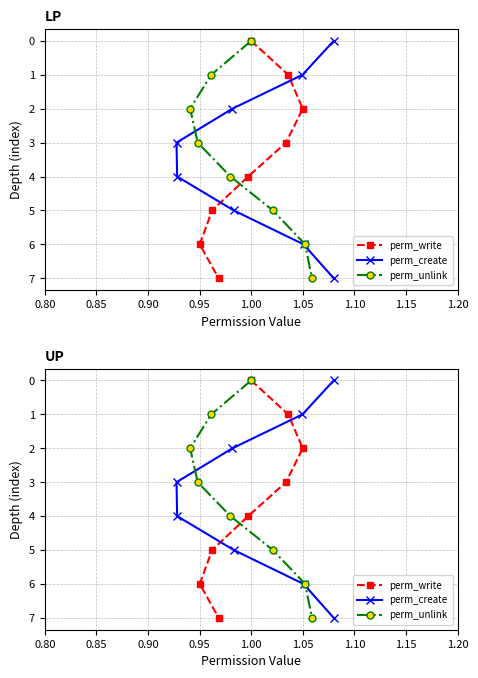

What are all the series names shown in the legend?

perm_write, perm_create, perm_unlink